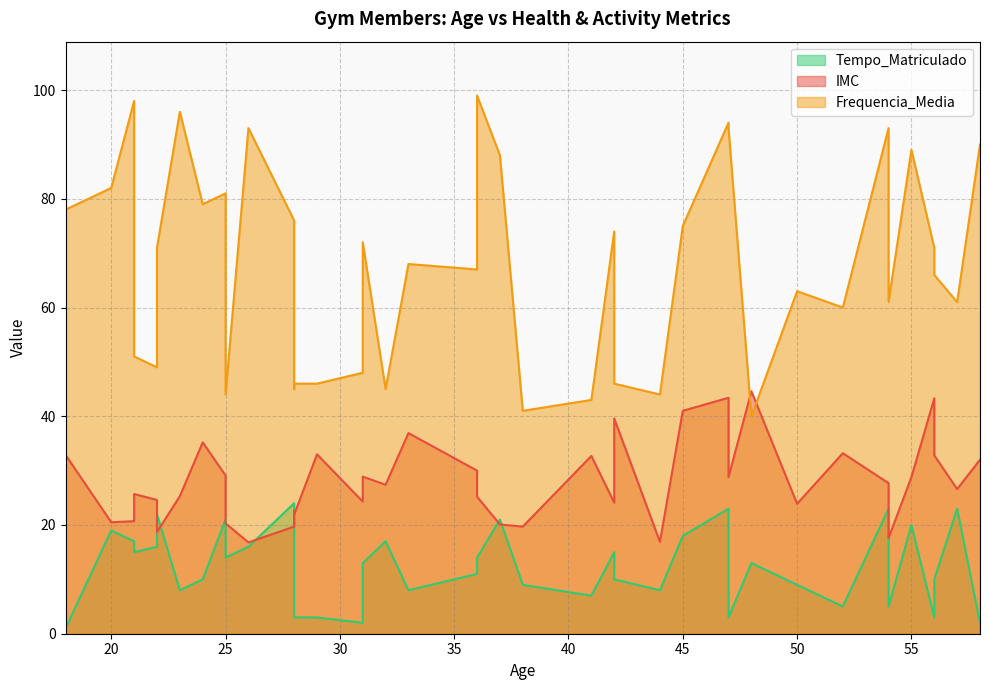

What are all the series names shown in the legend?

IMC, Frequencia_Media, Tempo_Matriculado